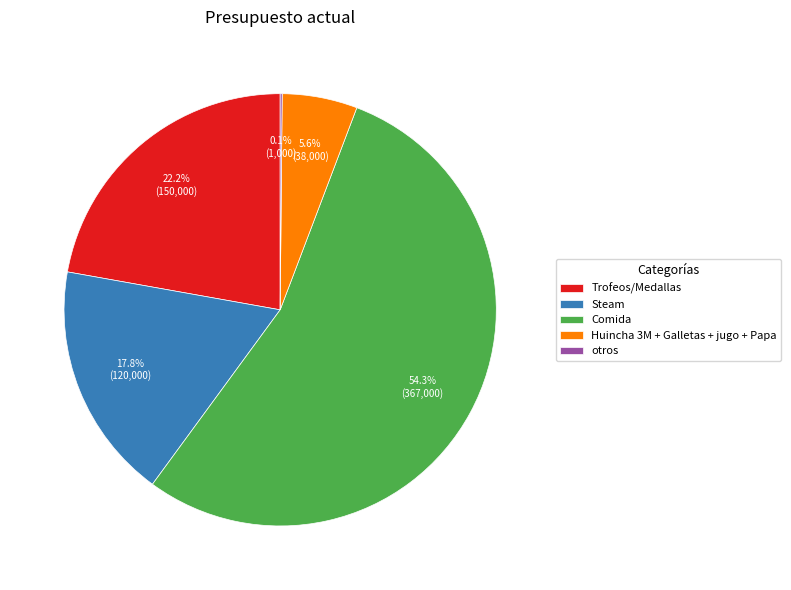

What percentage is NOT represented by Steam?

82.2%